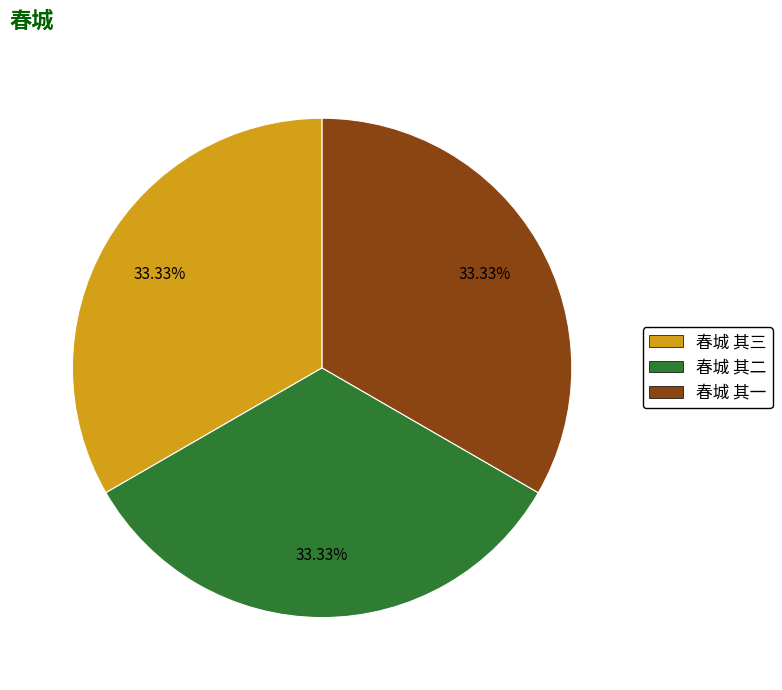

Is there a majority slice in this chart?

No